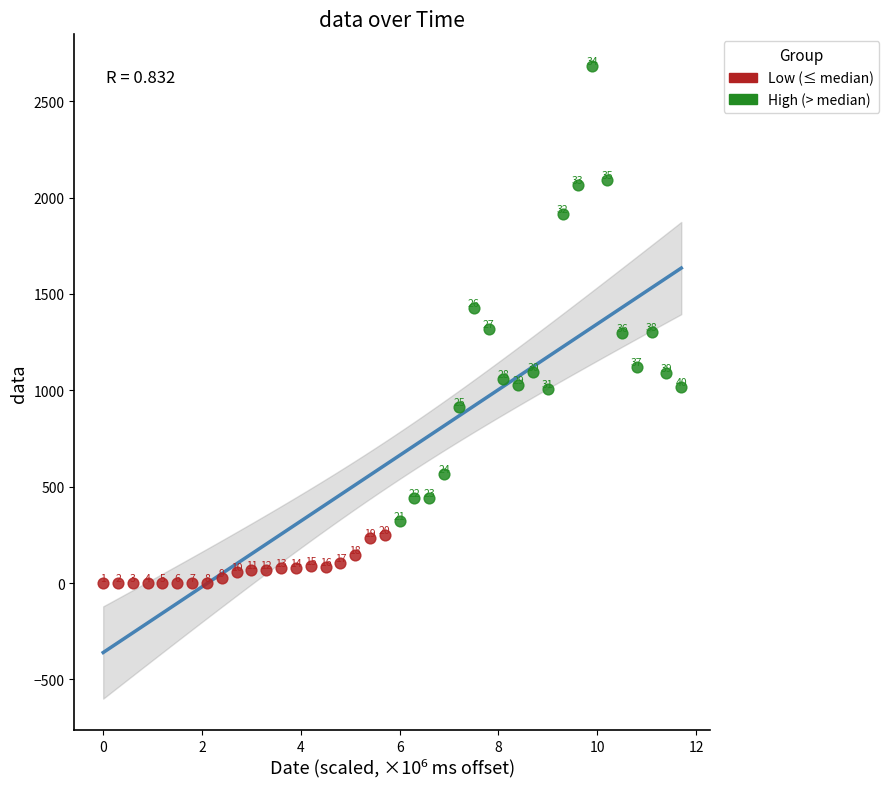

What are all the series names shown in the legend?

Low (≤ median), High (> median)